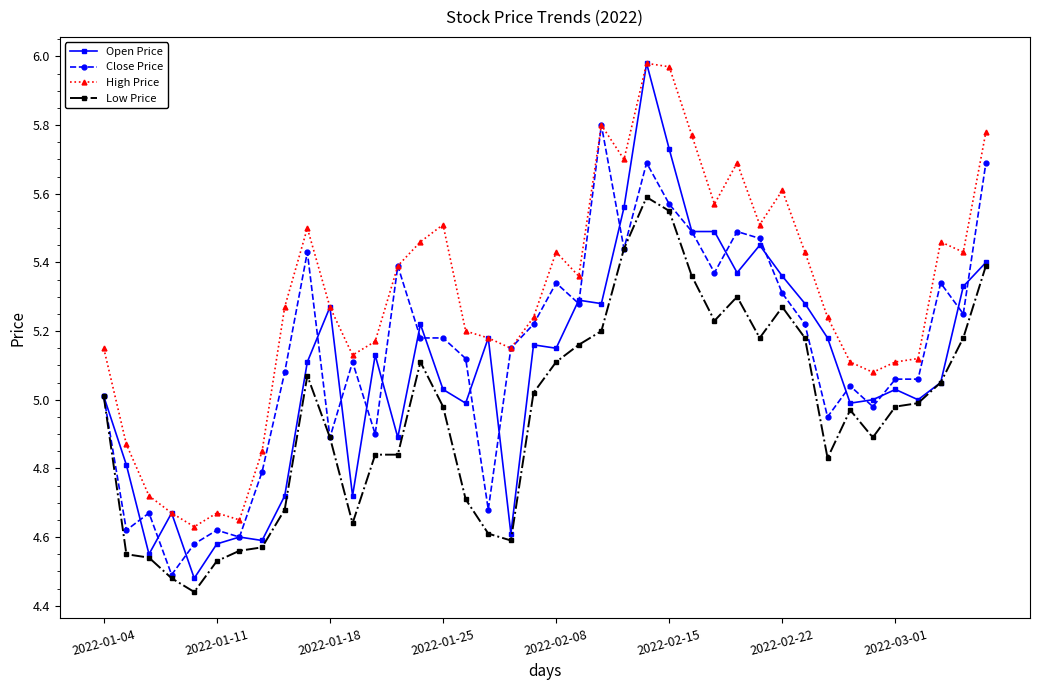

At how many categories does at least one series exceed 4?

40